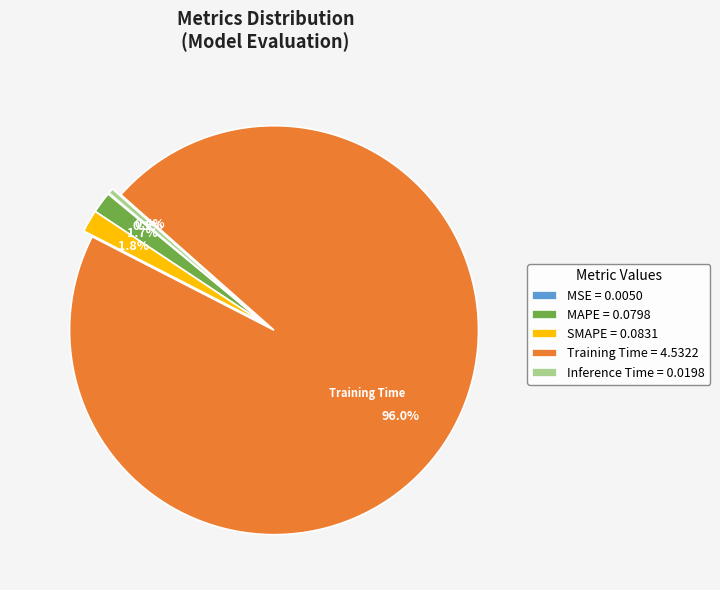

Does Training Time = 4.5322 represent more than half of the total?

Yes